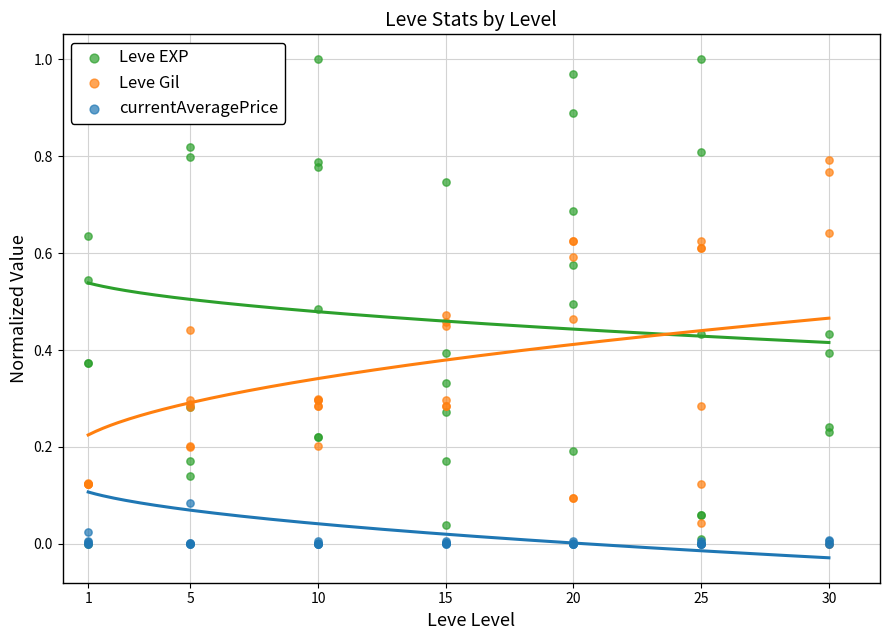

At how many categories does at least one series exceed 0?

40